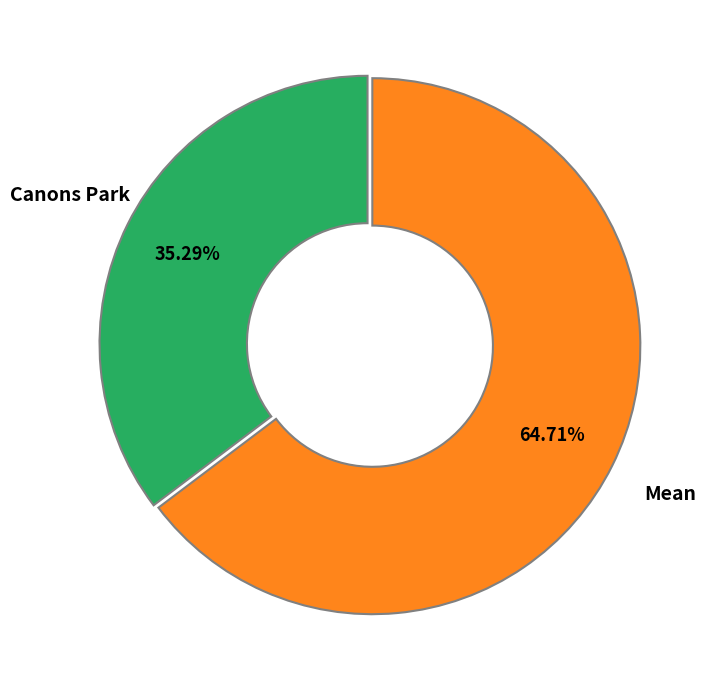

Is it true that Canons Park is 1% of the pie?

False